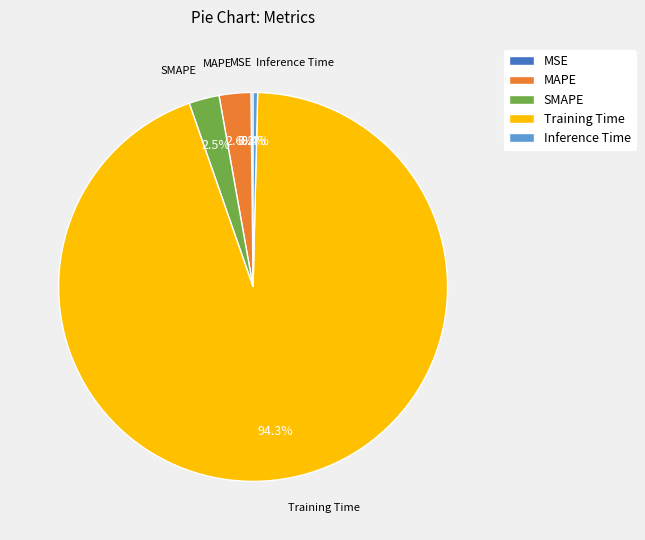

To the nearest percent, what percentage of the pie is Training Time?

94%